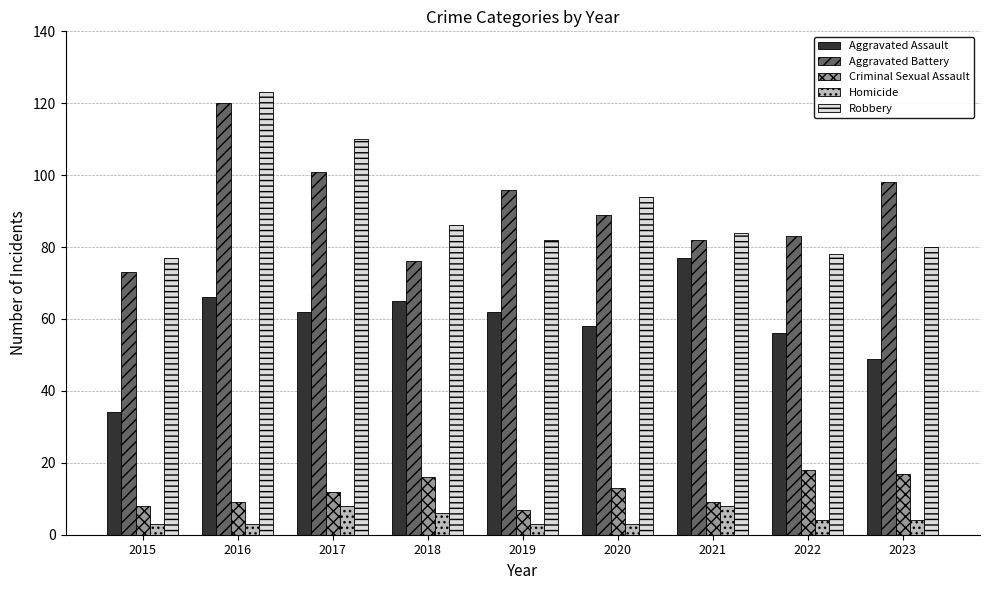

How many groups of bars are there?

9